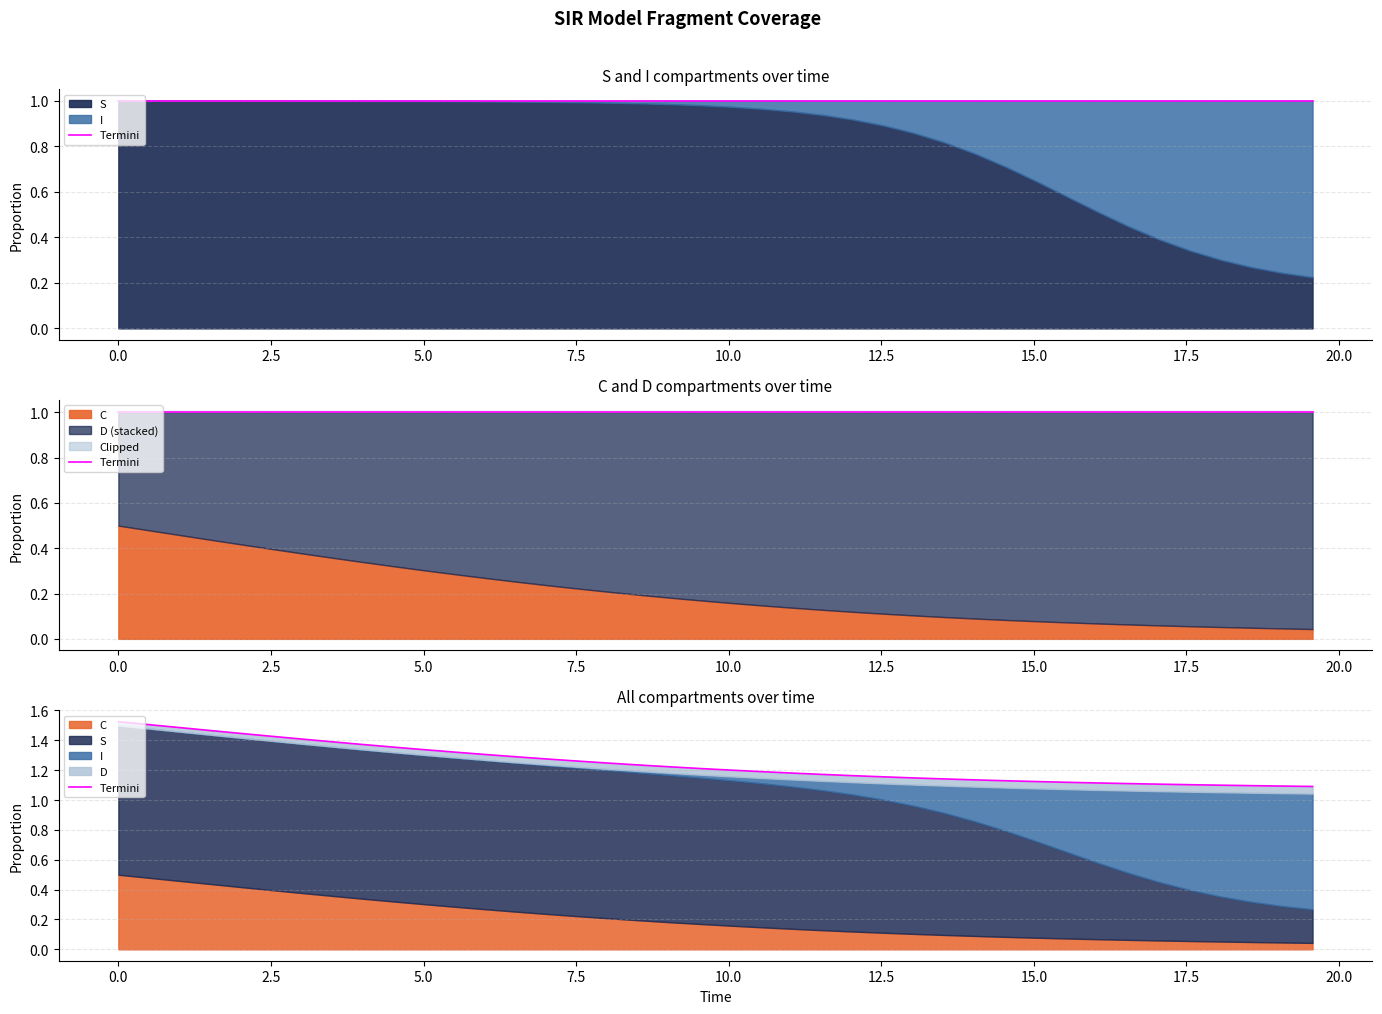

Does the chart display data point markers on the line(s)?

No